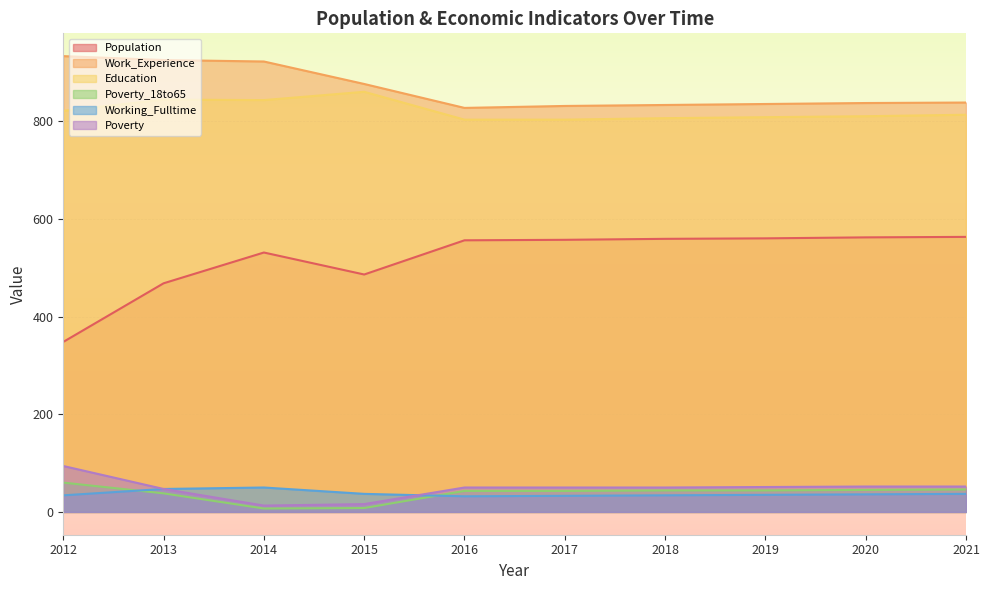

Reading left to right, extract all data points from this chart.

Population: 348	468	531	486	556	557	559	560	562	563
Work_Experience: 933	925	922	876	827	831	833	835	837	838
Education: 821	844	843	860	803	803	806	808	810	813
Poverty_18to65: 60	38	7	8	43	43	44	44	45	46
Working_Fulltime: 34	47	50	37	32	33	34	35	36	37
Poverty: 94	47	13	16	50	50	50	51	52	52